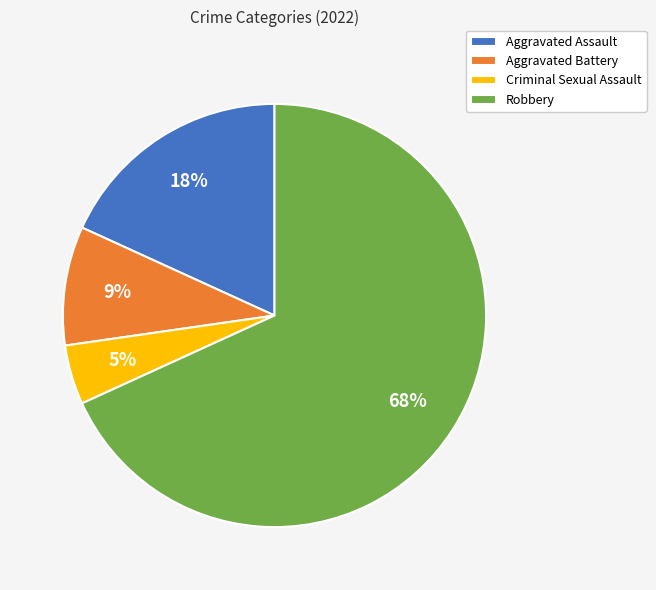

Rank the categories by value from lowest to highest.

Criminal Sexual Assault, Aggravated Battery, Aggravated Assault, Robbery